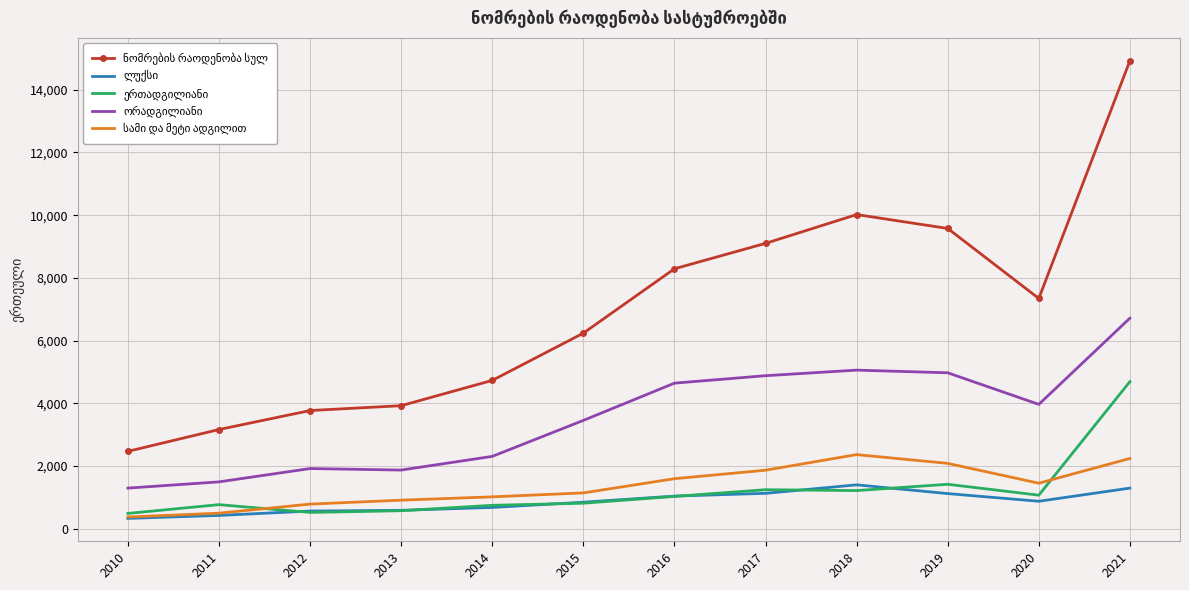

At which category does the chart reach its peak across all series?

2021